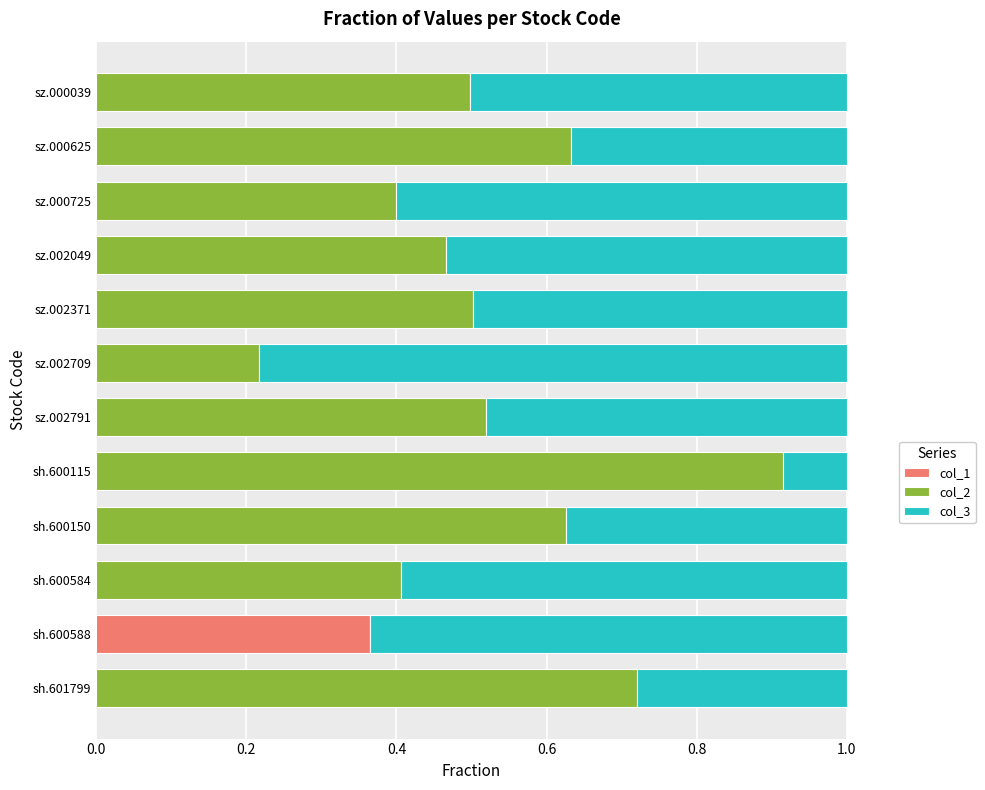

How many data points does each series have?

12